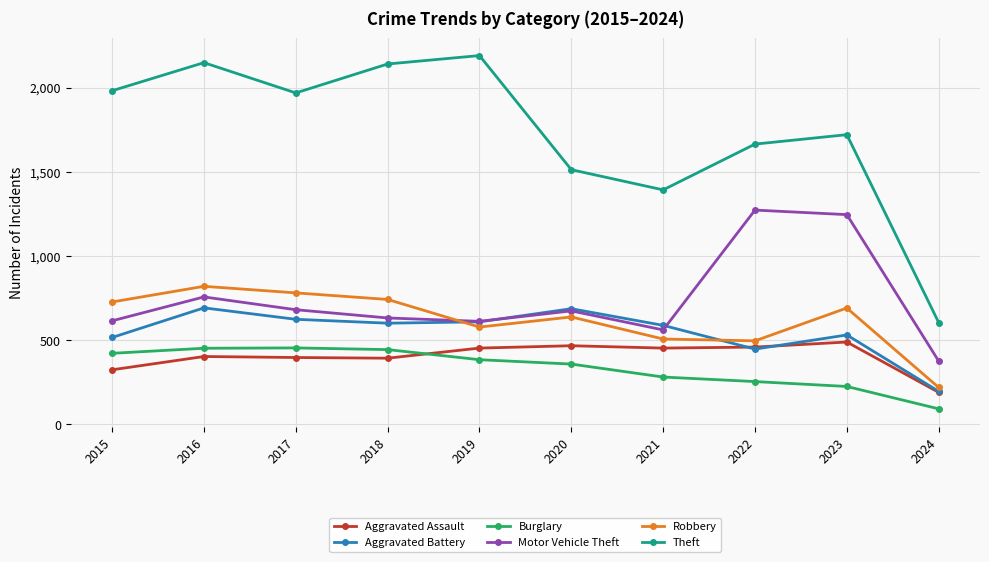

True or false: Motor Vehicle Theft and Burglary intersect in this chart.

False